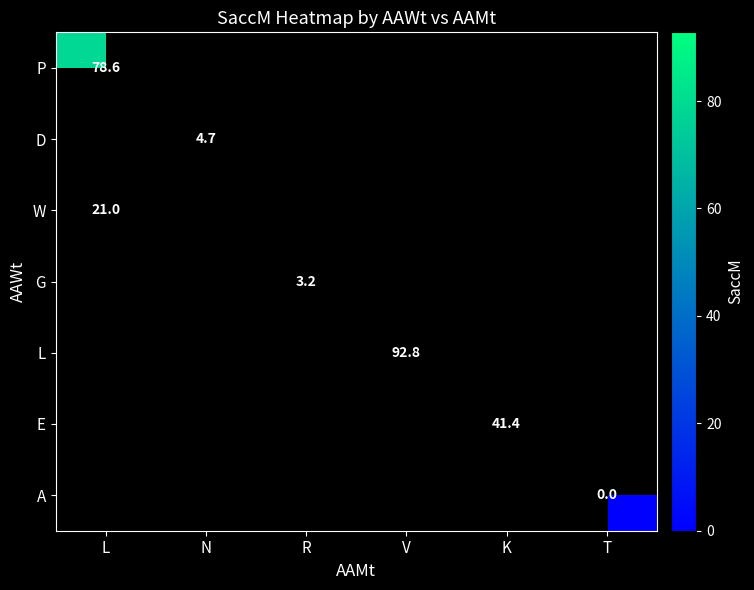

The value of L at V is 136.4. True or false?

False